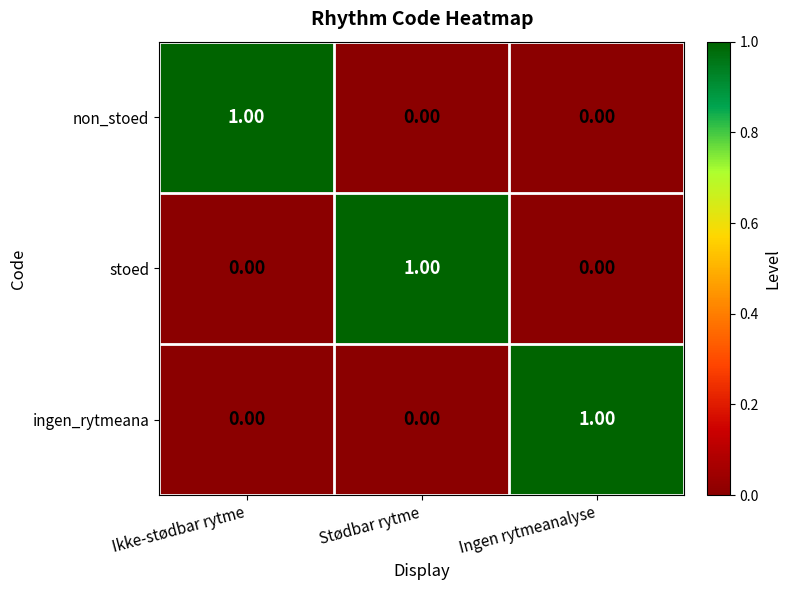

At how many categories does at least one series exceed 0?

3